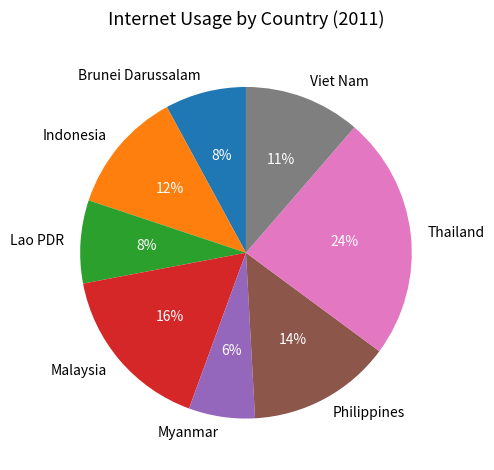

What is the ratio of the value at Myanmar to the value at Malaysia?

0.4